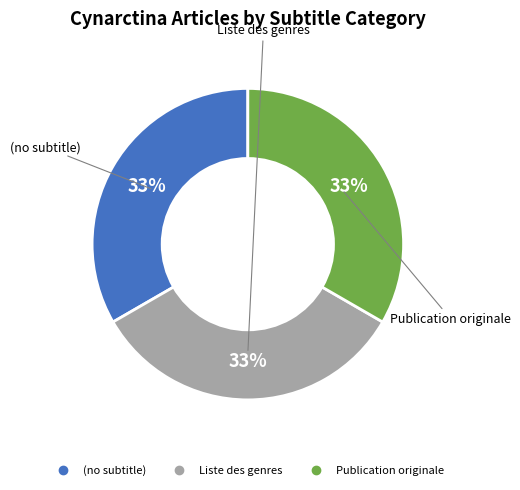

How many segments does this pie chart have?

3